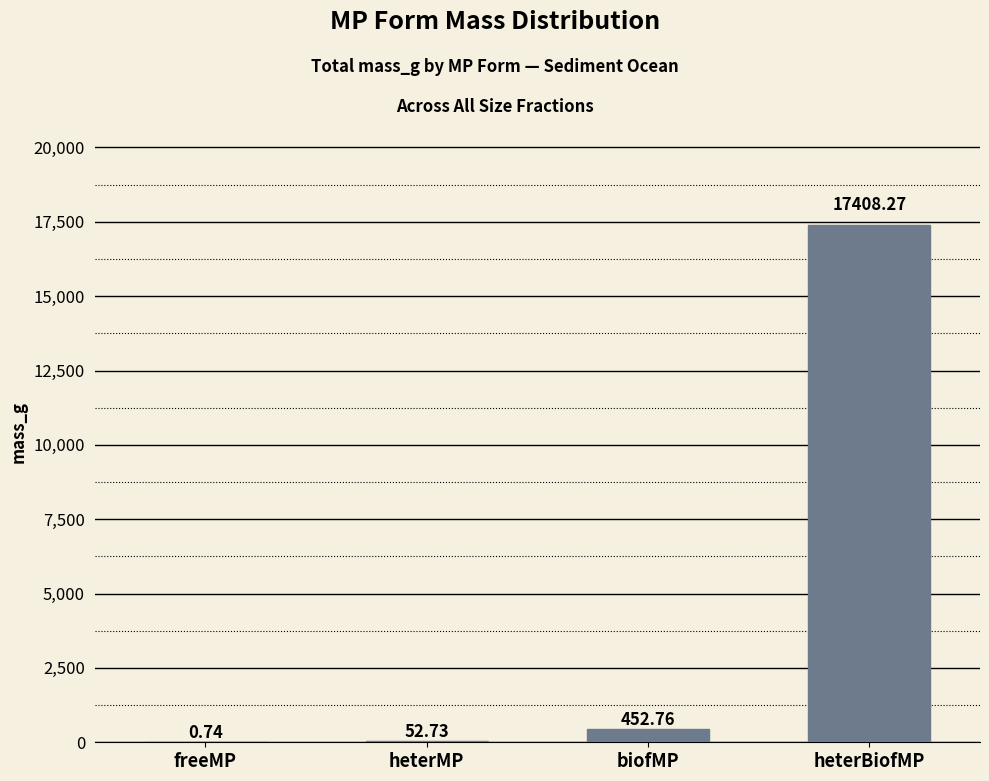

Where does the data first go above 452?

biofMP